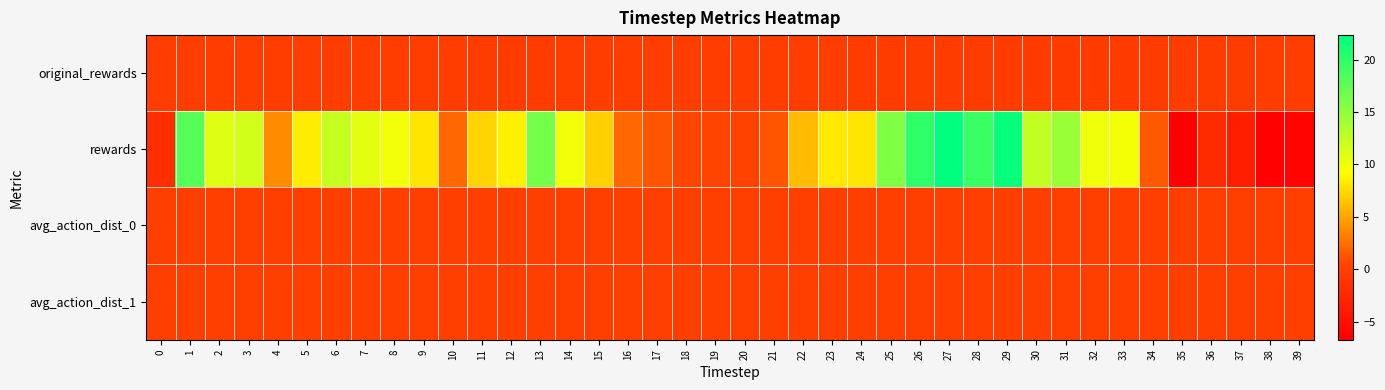

How many series are shown in this chart?

4